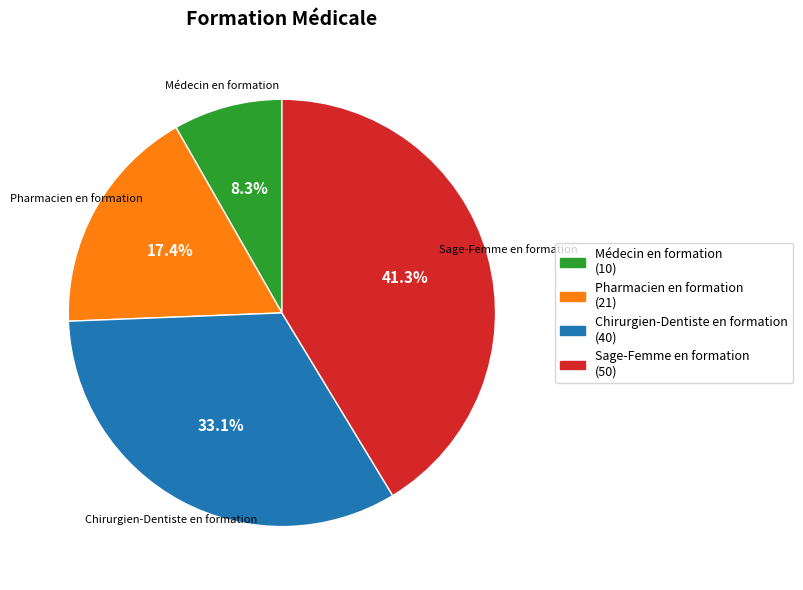

Which has a higher value, Chirurgien-Dentiste en formation or Pharmacien en formation?

Chirurgien-Dentiste en formation